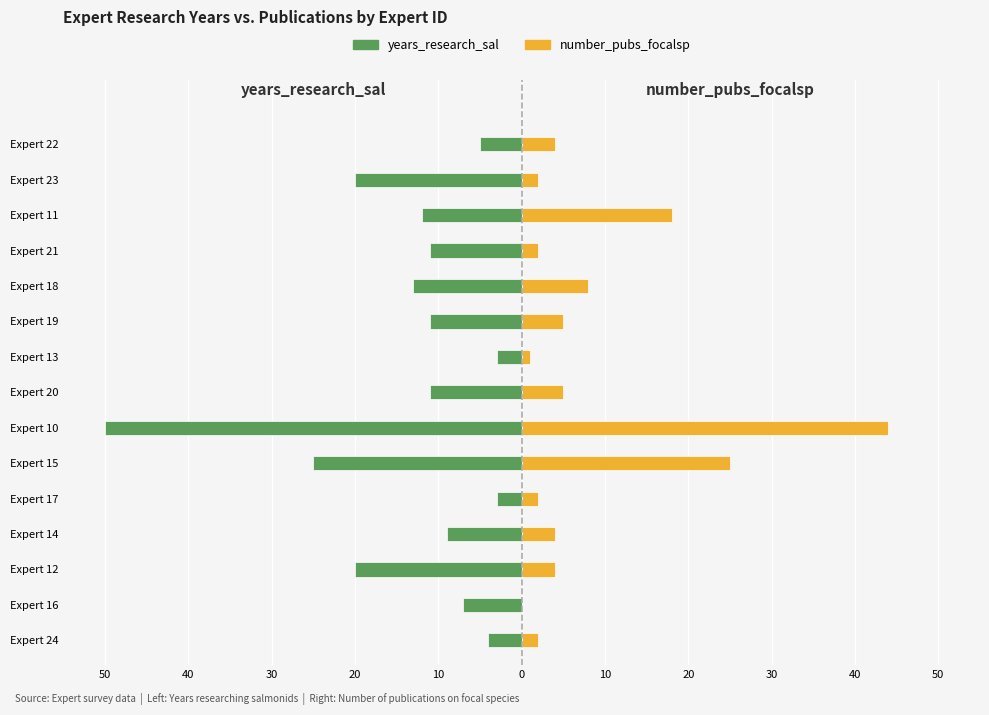

What are all the series names shown in the legend?

years_research_sal, number_pubs_focalsp